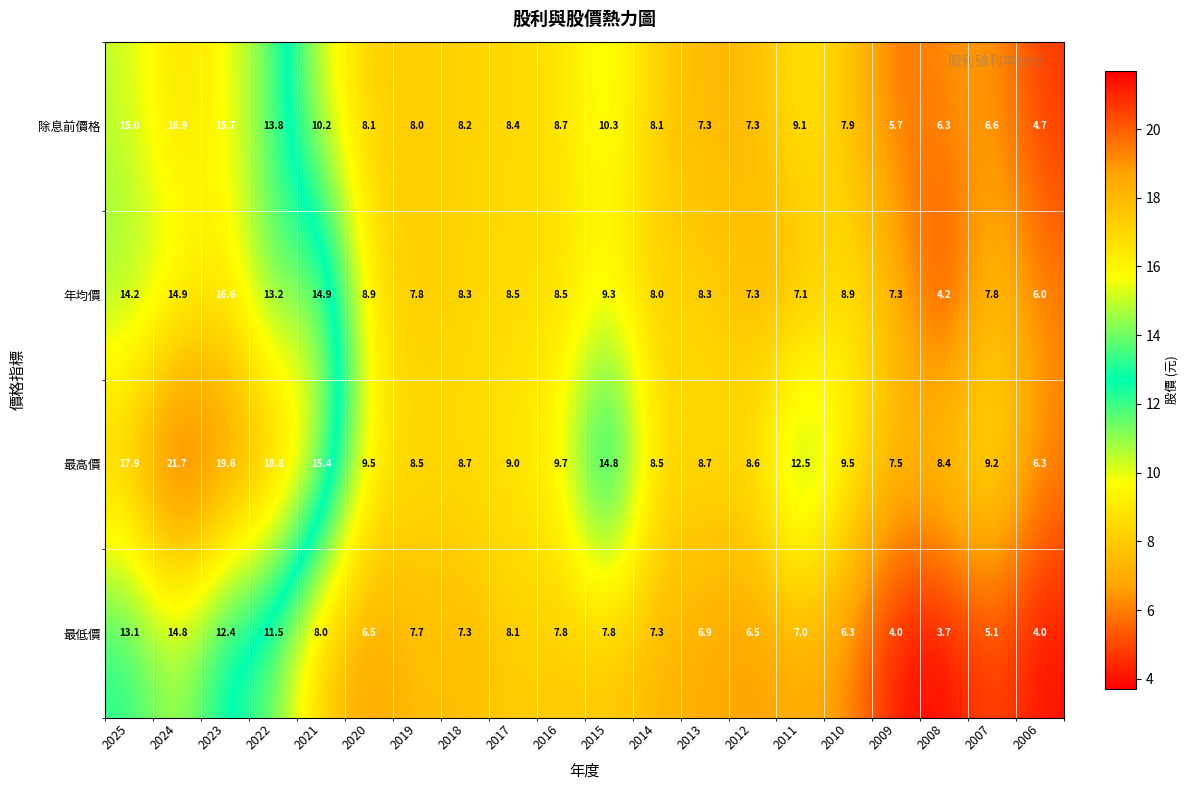

What is the sum of the 除息前價格 values at 2022 and 2015?

24.1